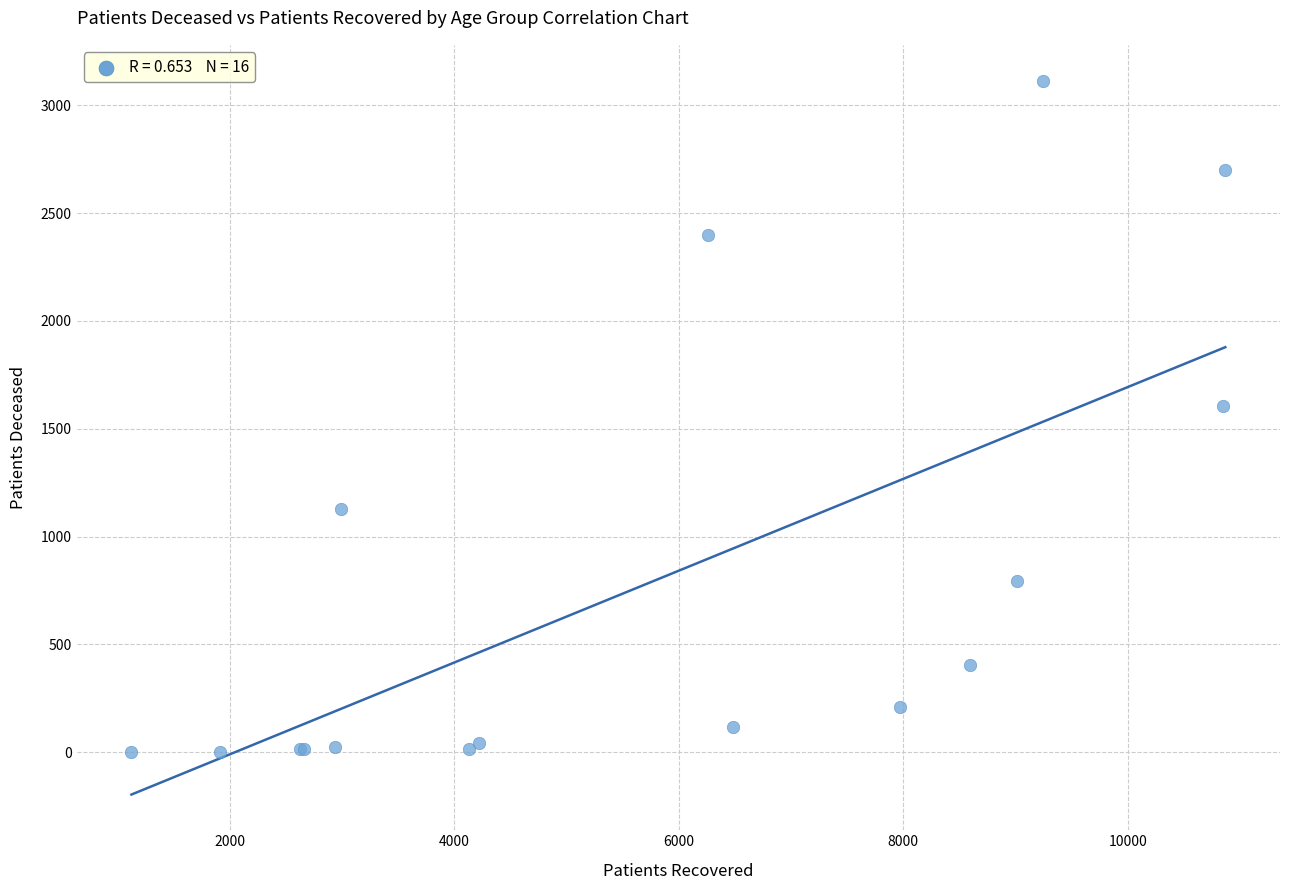

What Y value in the scatter plot is closest to 1559?

1605